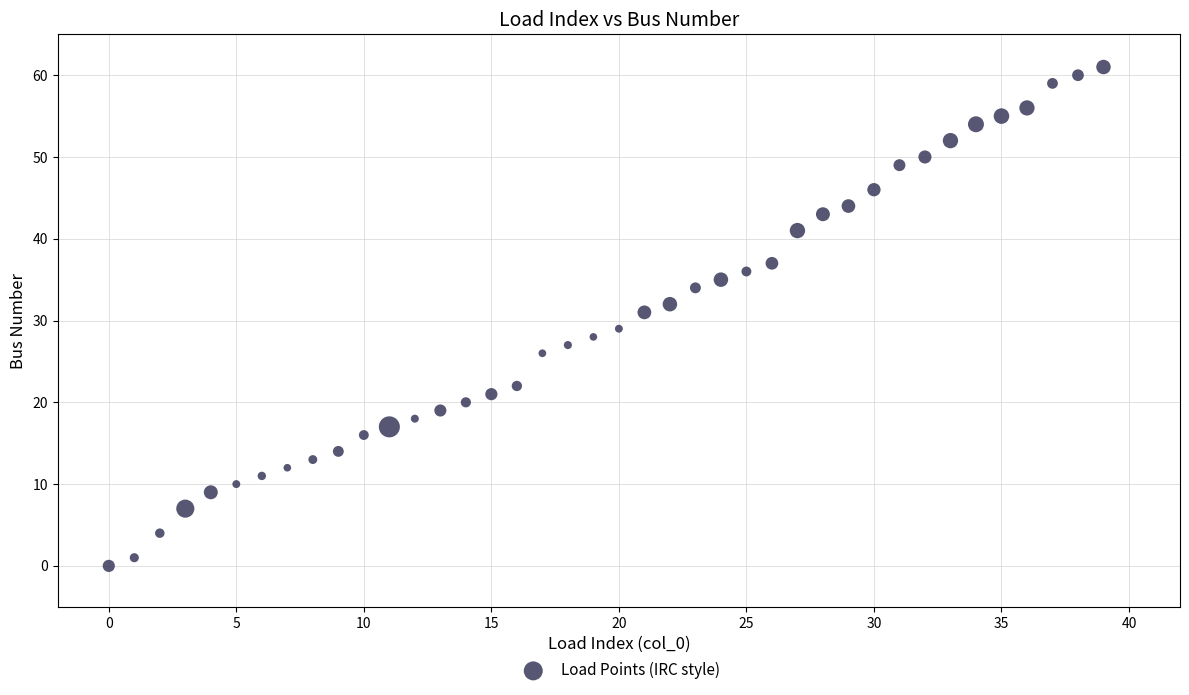

What is the range of Y values (max minus min)?

61